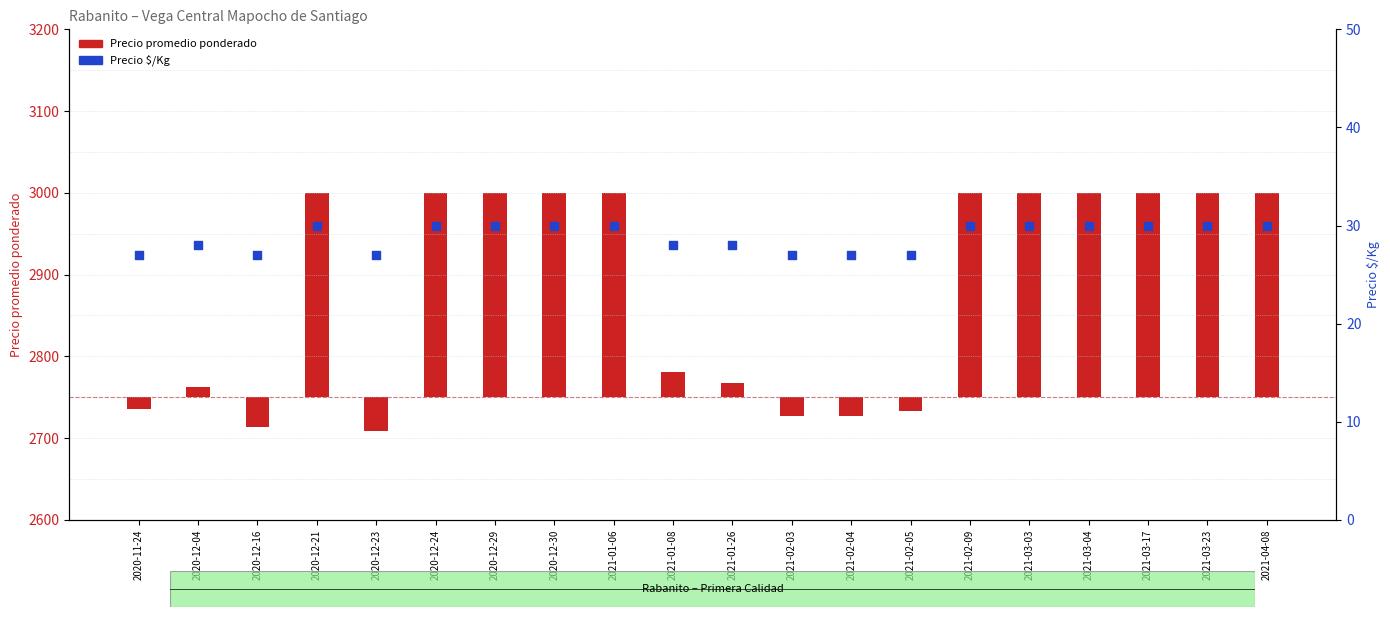

What is the total value across all series at 2020-12-29?

280